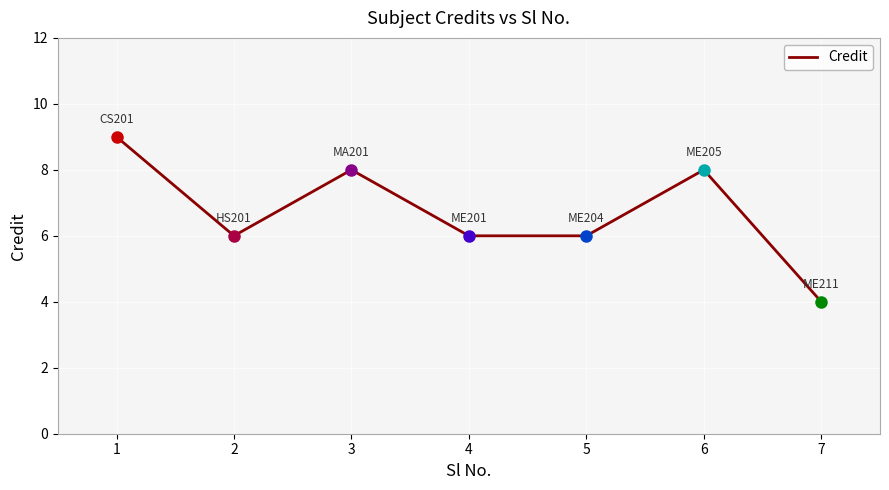

Does the chart display data point markers on the line(s)?

No